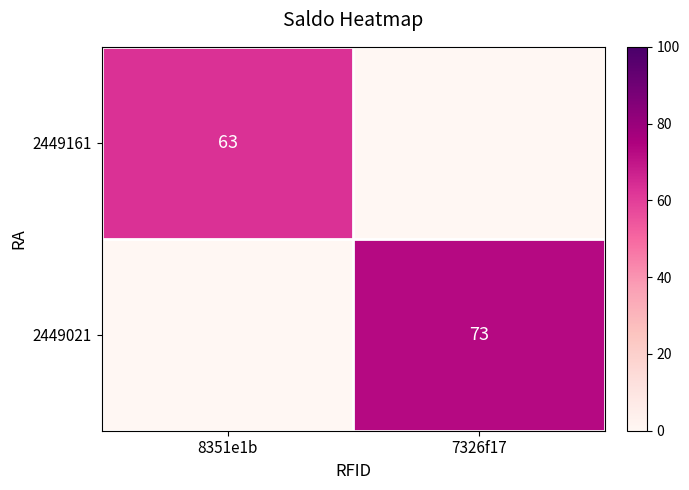

Is it true that 2449161 equals -41 at 7326f17?

False